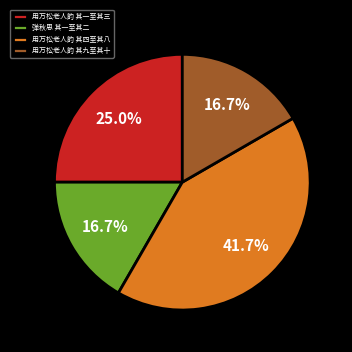

Is there any slice that represents more than half of the pie?

No